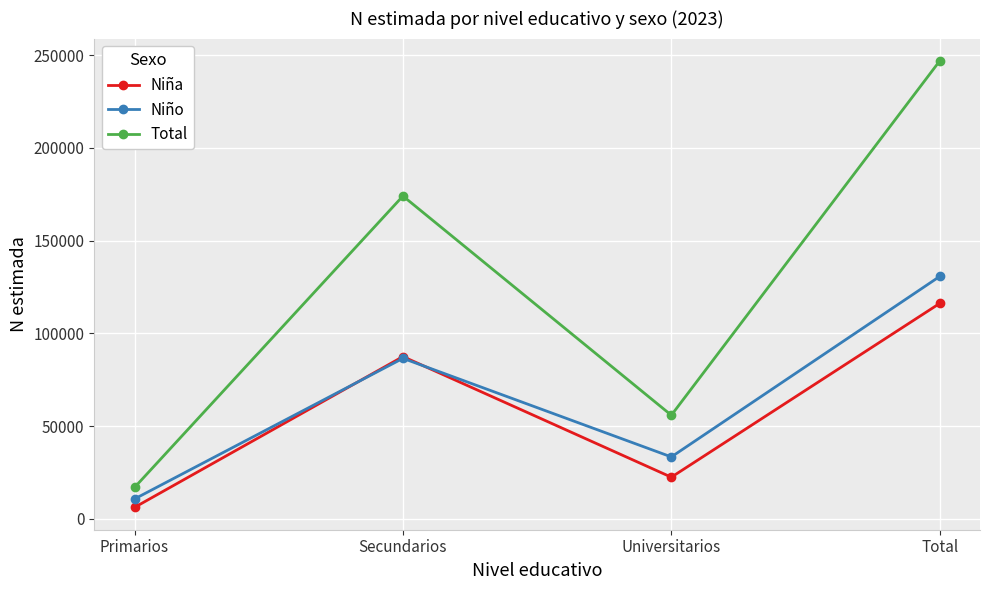

What value does the Total series have at Total, to the nearest 50?

246950